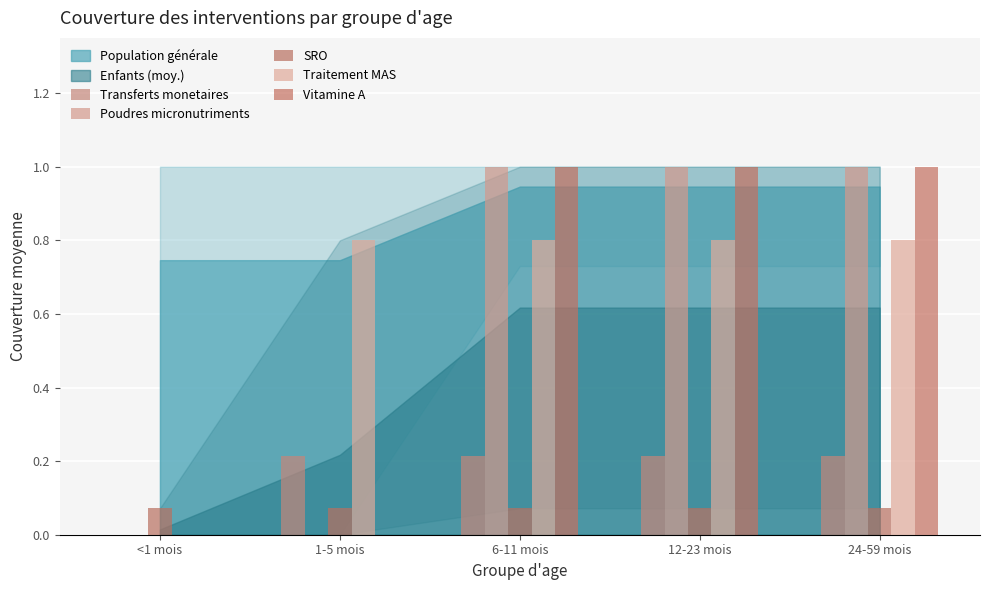

Reading left to right, what are all the values shown in this chart?

Transferts monetaires: <1 mois=0.0	1-5 mois=0.2	6-11 mois=0.2	12-23 mois=0.2	24-59 mois=0.2
Poudres micronutriments: <1 mois=0.0	1-5 mois=0.0	6-11 mois=1.0	12-23 mois=1.0	24-59 mois=1.0
SRO: <1 mois=0.1	1-5 mois=0.1	6-11 mois=0.1	12-23 mois=0.1	24-59 mois=0.1
Traitement MAS: <1 mois=0.0	1-5 mois=0.8	6-11 mois=0.8	12-23 mois=0.8	24-59 mois=0.8
Vitamine A: <1 mois=0.0	1-5 mois=0.0	6-11 mois=1.0	12-23 mois=1.0	24-59 mois=1.0